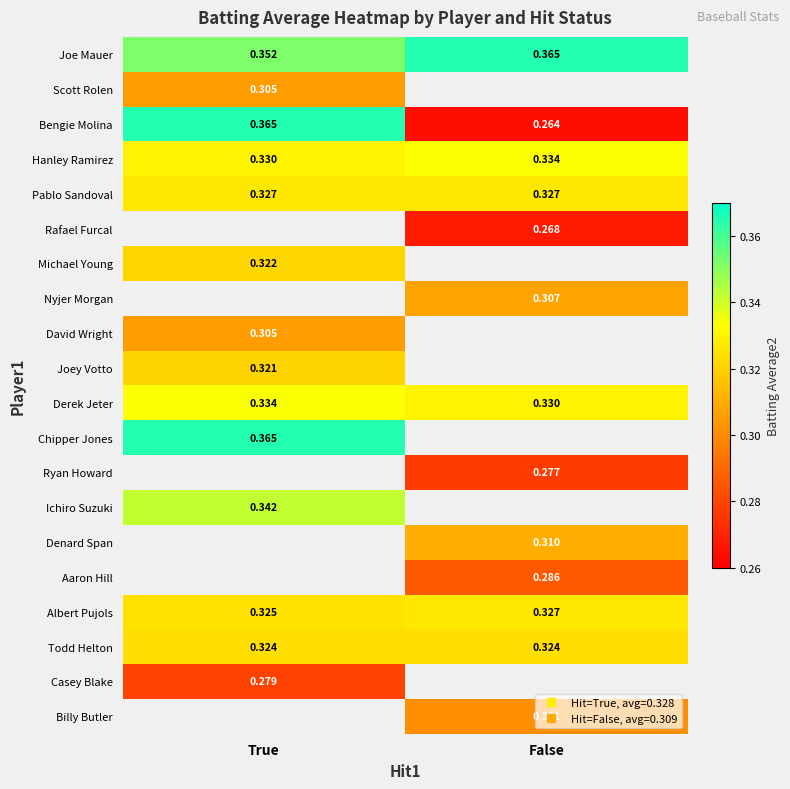

Is the value of Denard Span at True greater than the value of Joe Mauer at True?

No